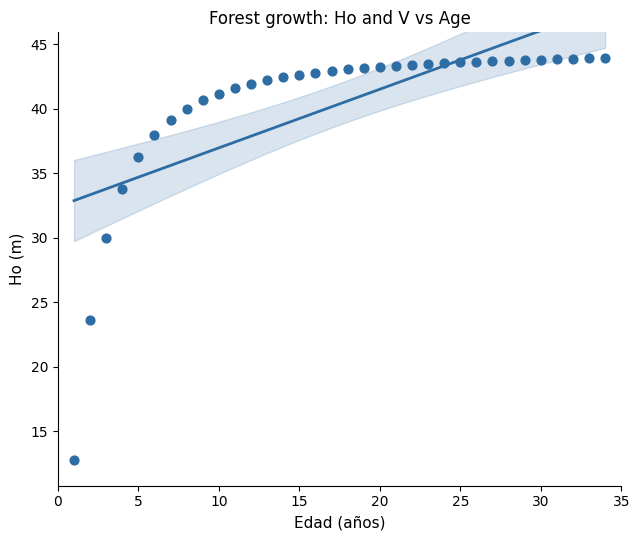

What is the range of X values (max minus min)?

33.0